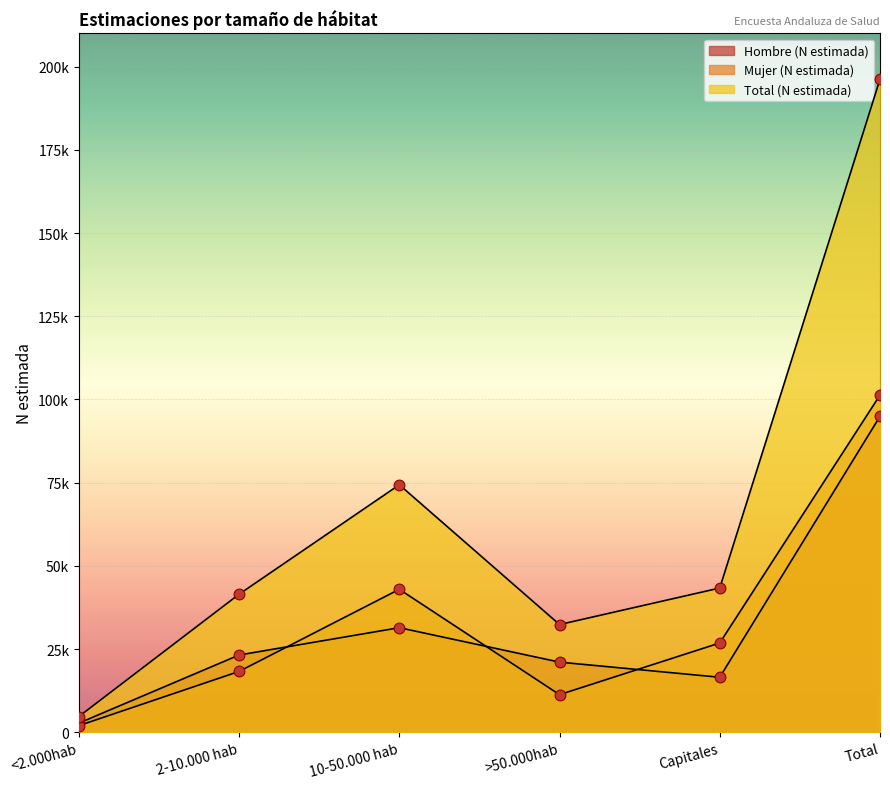

Which series has the largest Y range (max minus min)?

Total (N estimada)